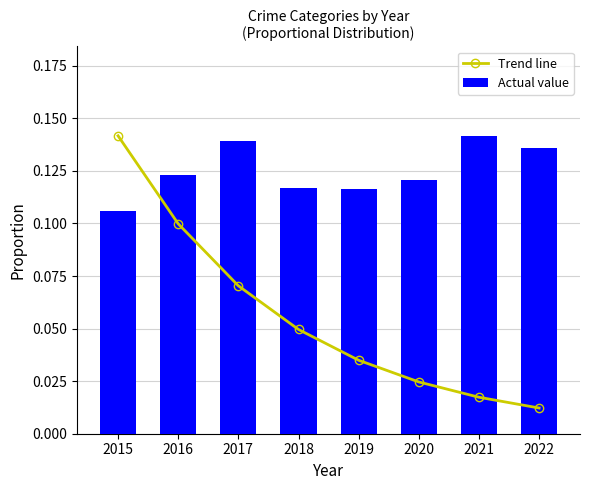

At how many categories does at least one series exceed 0?

8